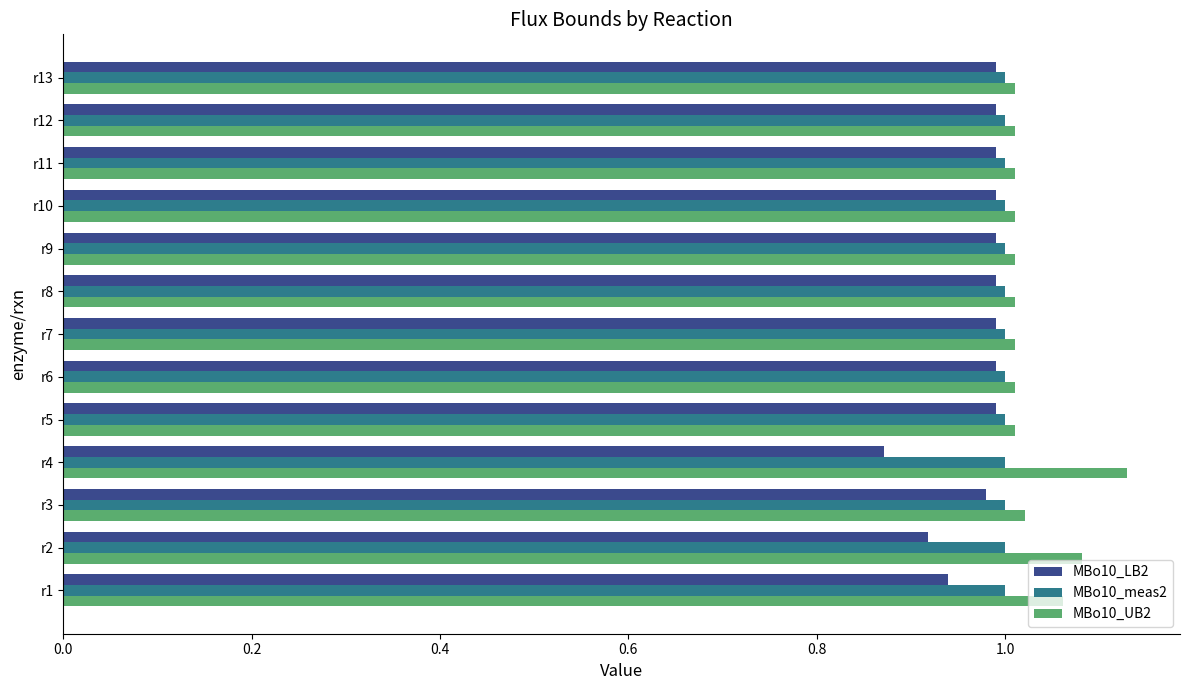

The value of MBo10_meas2 at r6 is 1.0. True or false?

True